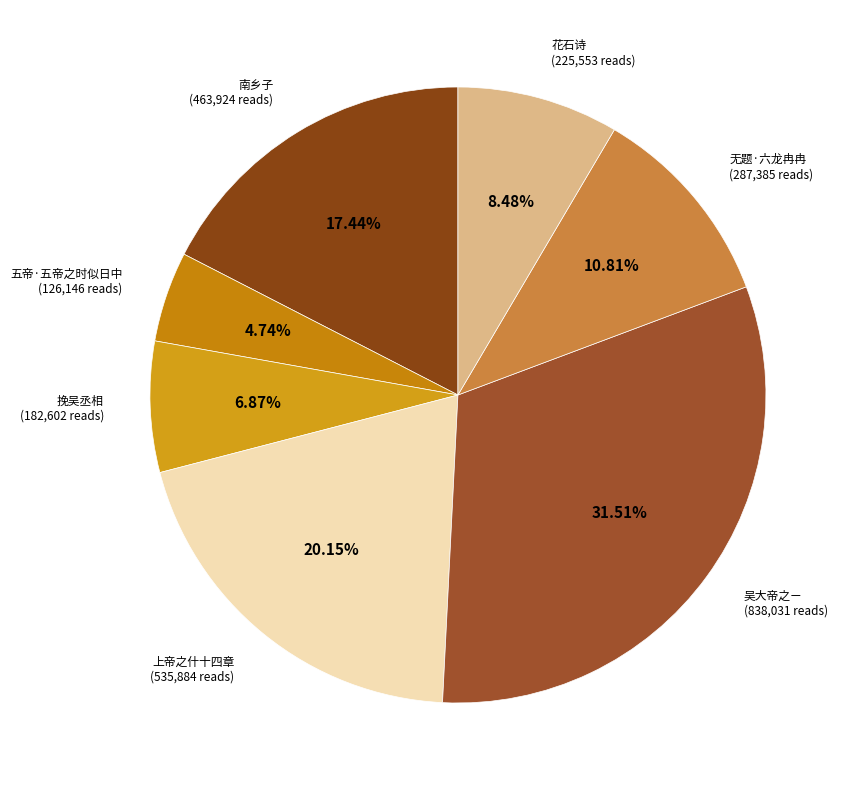

What is the largest slice in the pie chart?

吴大帝之ㄧ